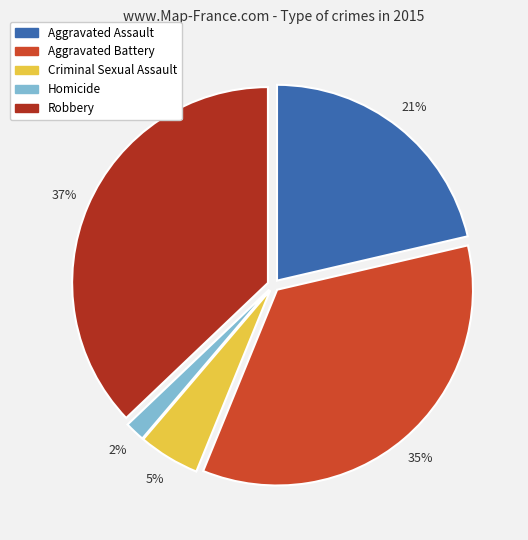

To the nearest percent, what is the difference between the Aggravated Battery and Robbery slice percentages?

2%